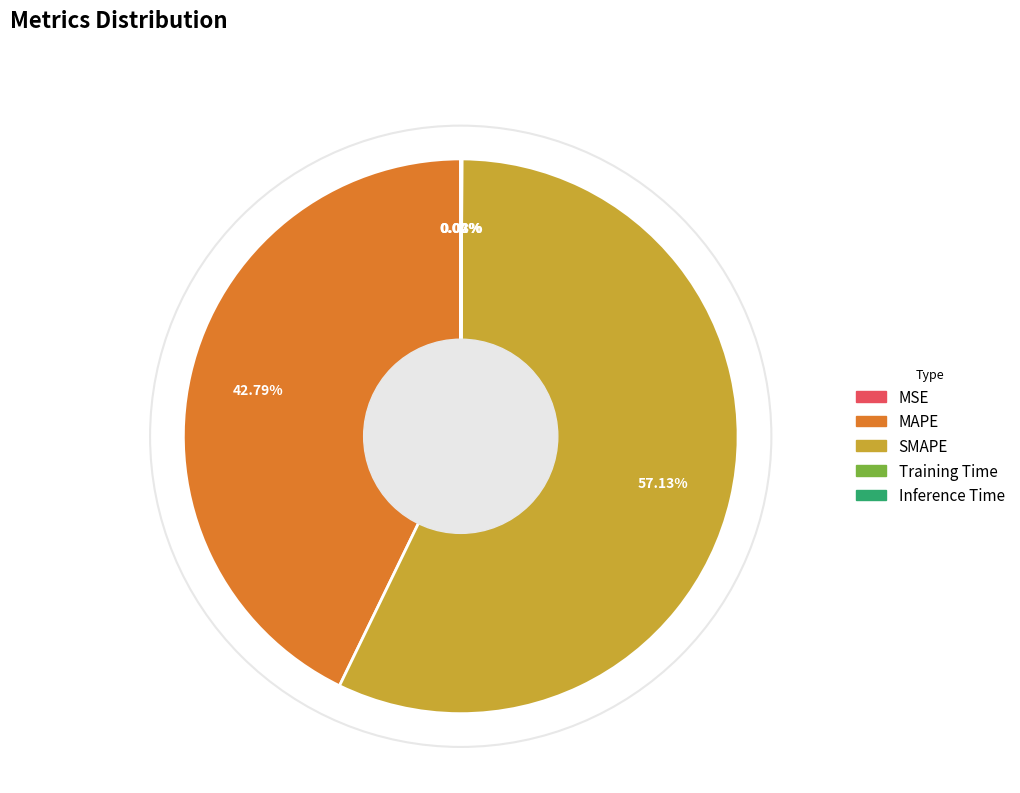

What is the majority slice?

SMAPE